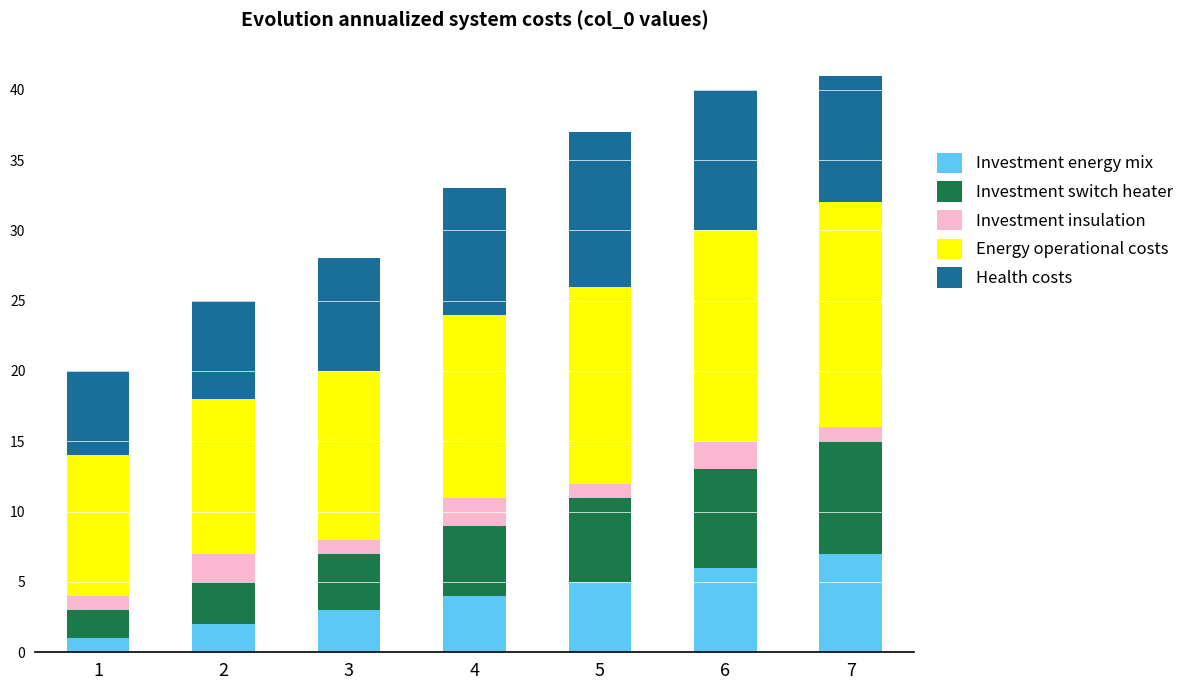

What is the total value across all series at 3?

28